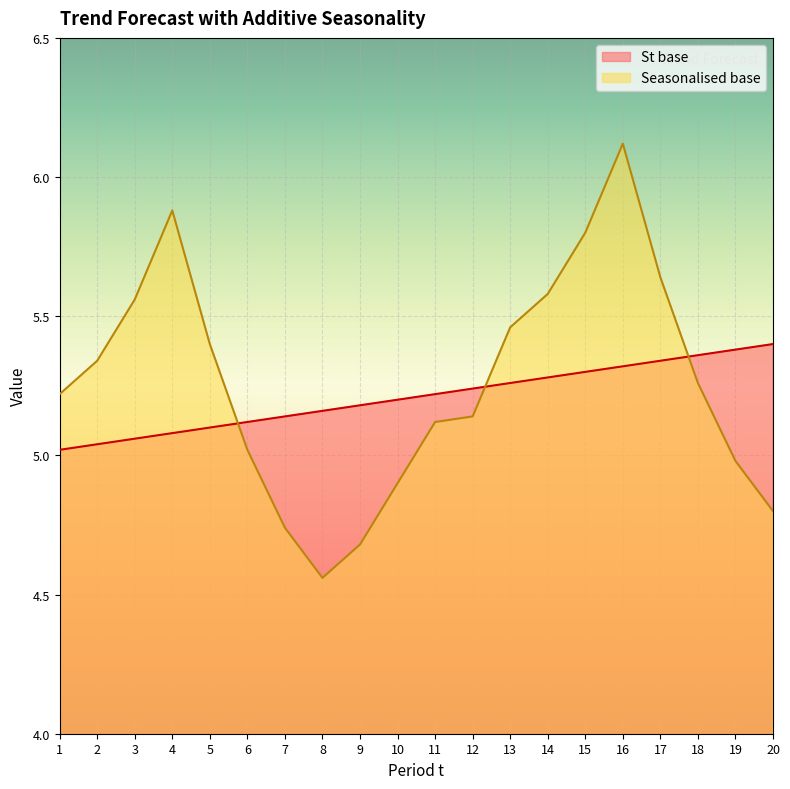

Reading right to left, extract all data points from this chart.

St base: 20=5.4	19=5.4	18=5.4	17=5.3	16=5.3	15=5.3	14=5.3	13=5.3	12=5.2	11=5.2	10=5.2	9=5.2	8=5.2	7=5.1	6=5.1	5=5.1	4=5.1	3=5.1	2=5.0	1=5.0
Seasonalised base: 20=4.8	19=5.0	18=5.3	17=5.6	16=6.1	15=5.8	14=5.6	13=5.5	12=5.1	11=5.1	10=4.9	9=4.7	8=4.6	7=4.7	6=5.0	5=5.4	4=5.9	3=5.6	2=5.3	1=5.2